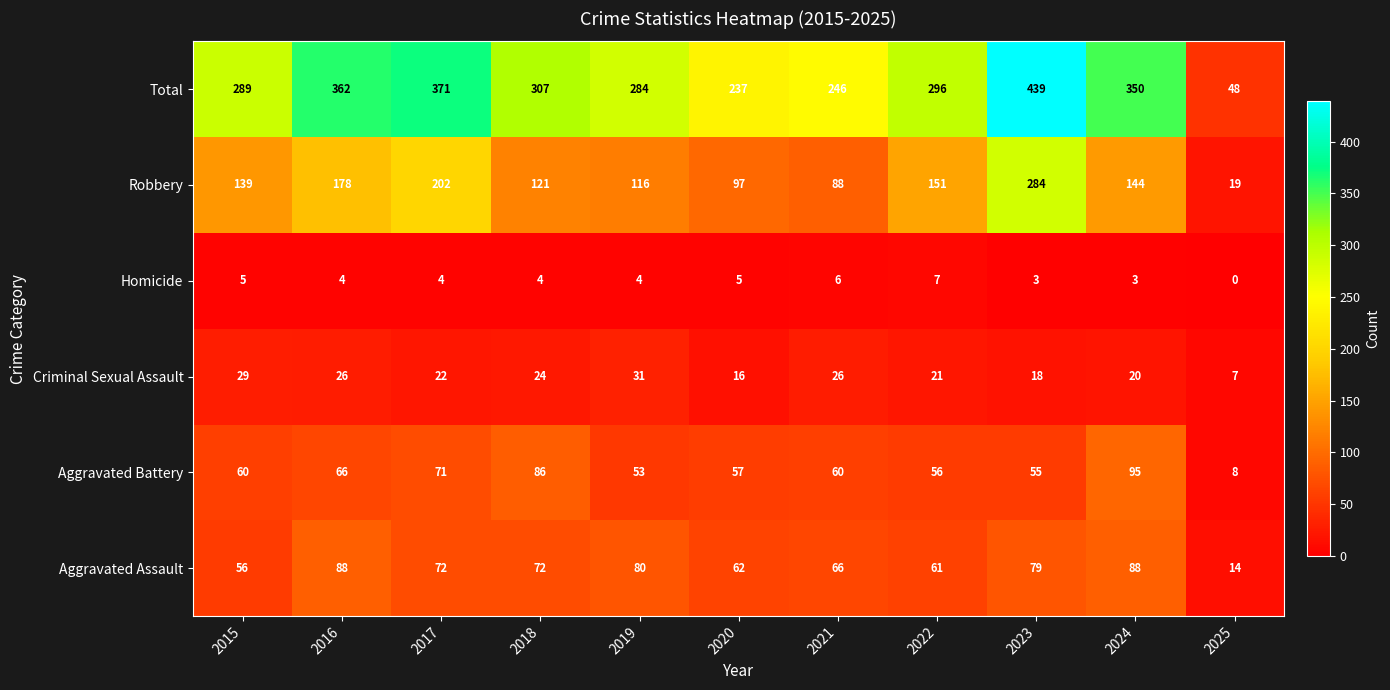

At which category is the sum across all series the highest?

2023